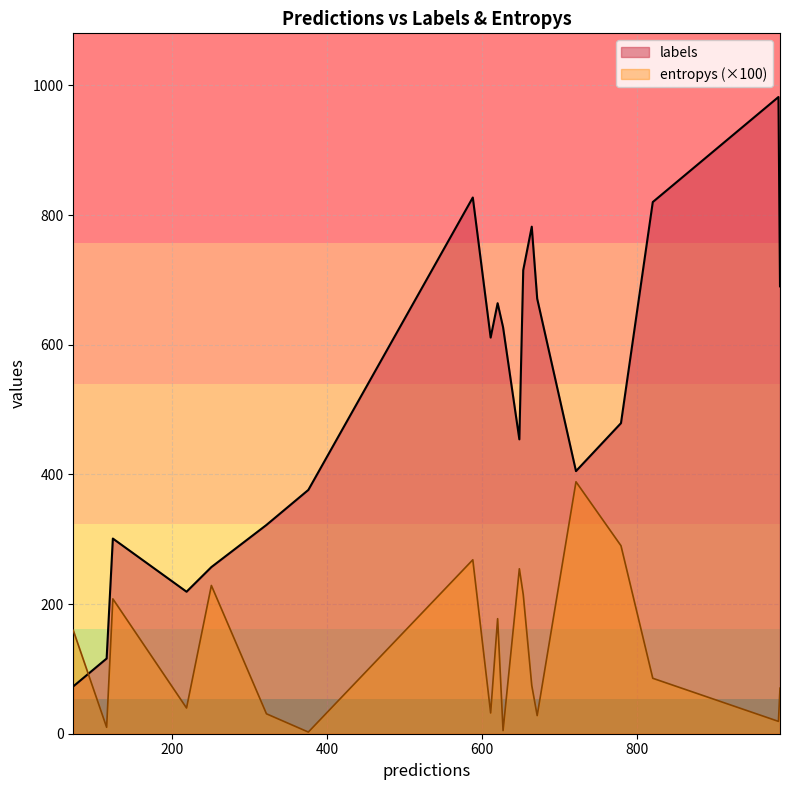

How many values in the labels series exceed 611?

9